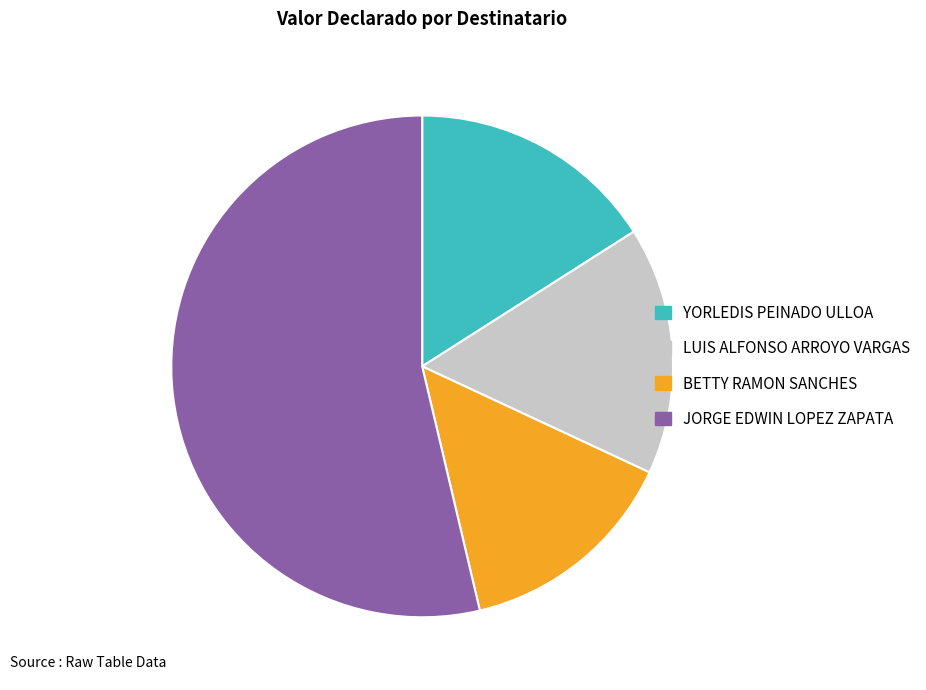

What is the ratio of the value at LUIS ALFONSO ARROYO VARGAS to the value at BETTY RAMON SANCHES?

1.1